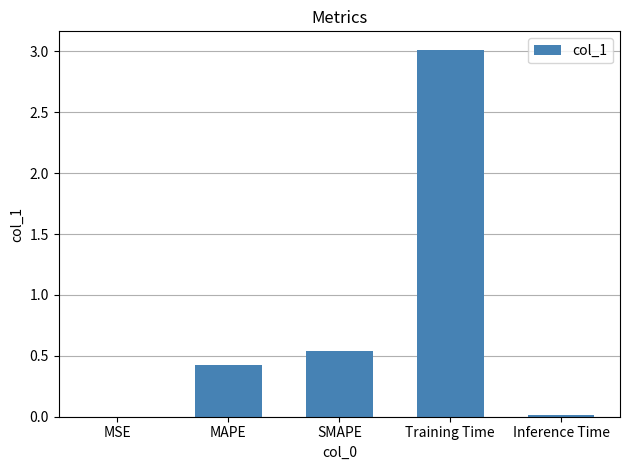

The chart shows a value of 1.7 at Training Time. True or false?

False